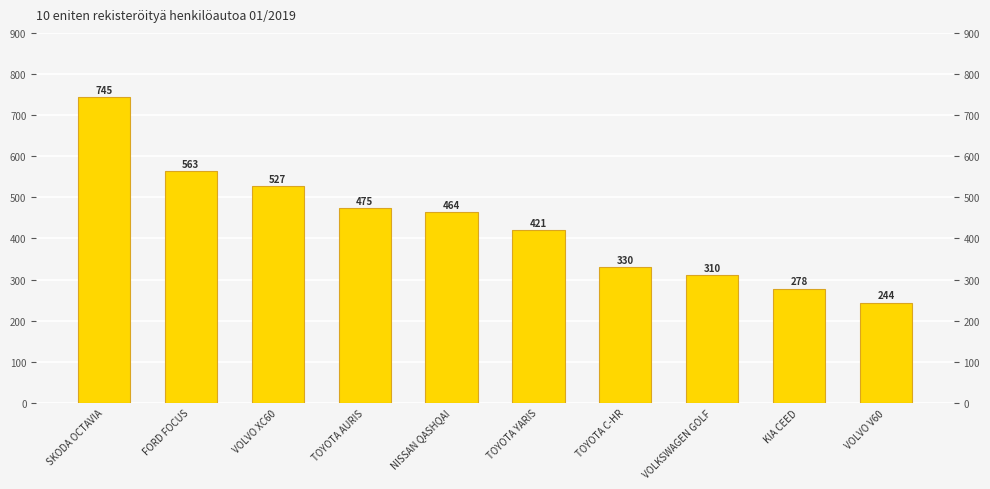

Count the number of data series in this chart.

1